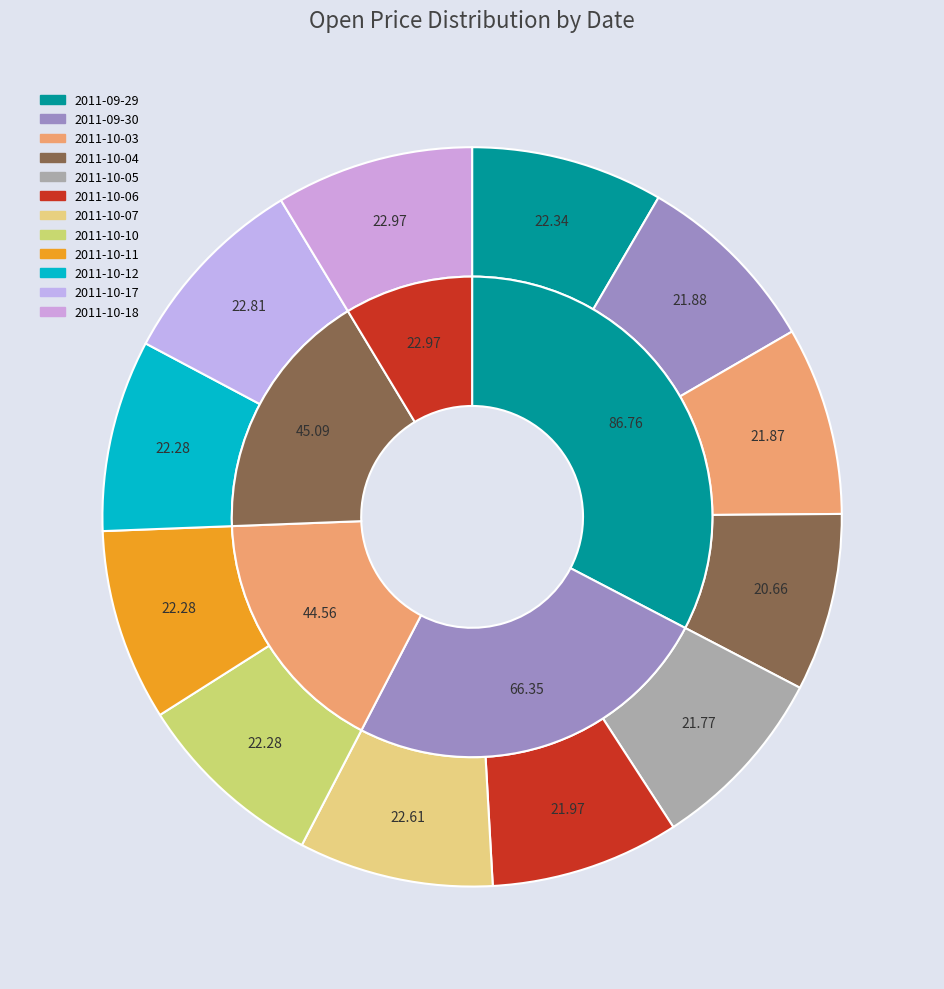

Is it true that 2011-10-11 is 8% of the pie?

True